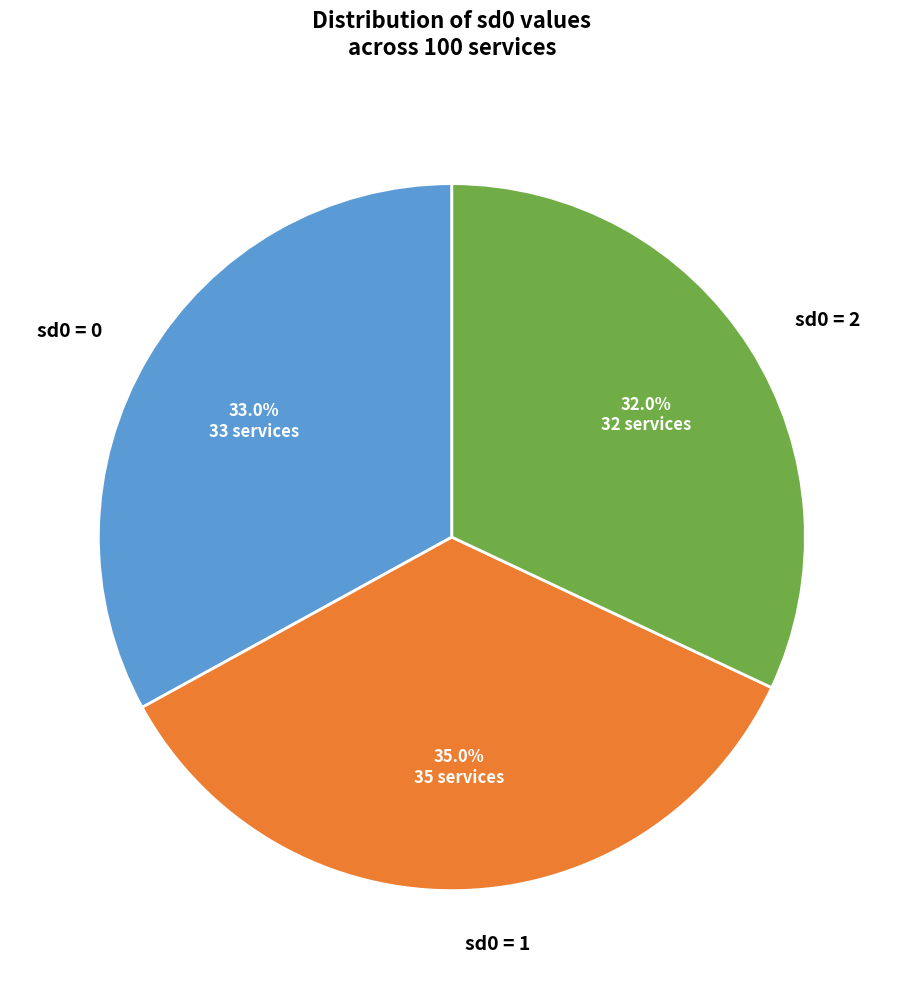

Rank the categories by value from lowest to highest.

sd0 = 2, sd0 = 0, sd0 = 1